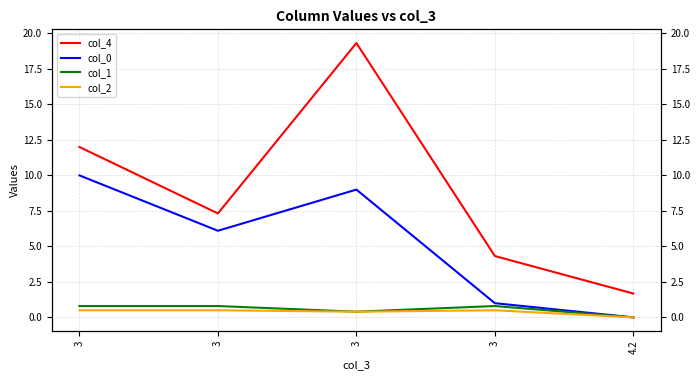

Is it true that col_1 equals 0.8 at 3?

True